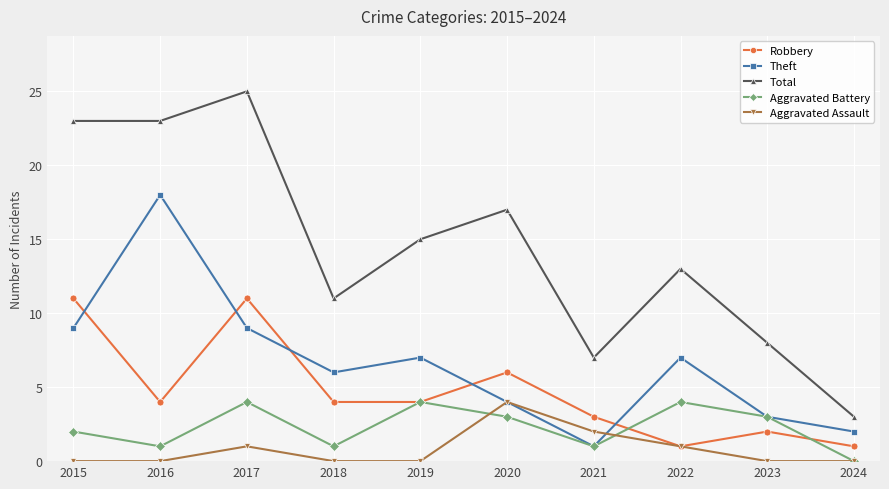

At which category does Robbery reach its first local peak?

2017